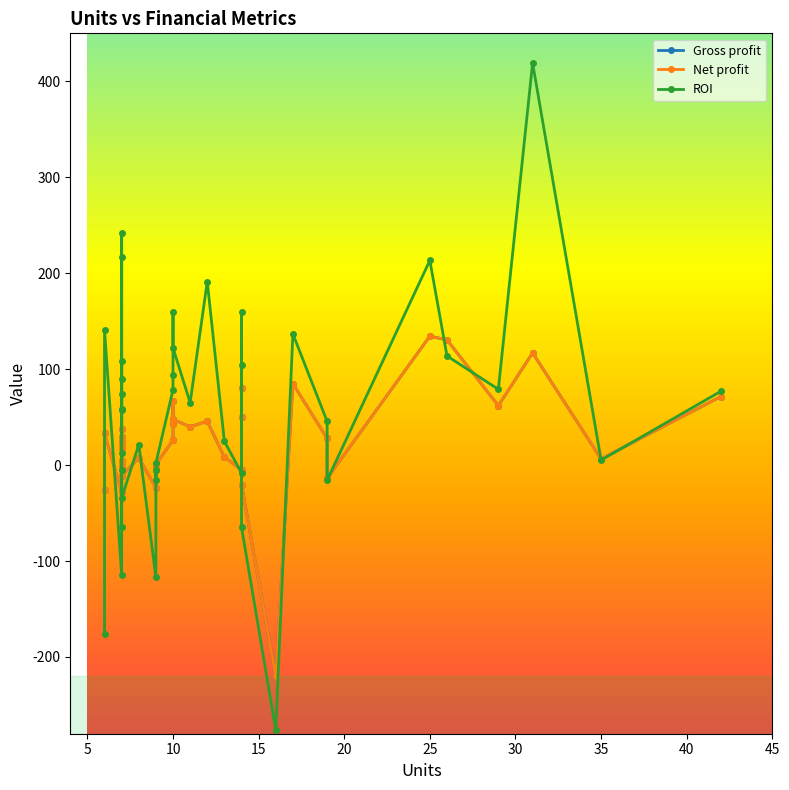

How many data points in Net profit are above 21?

20